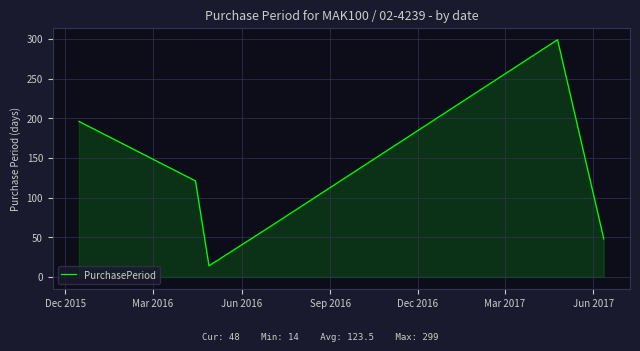

What is the smallest value displayed?

14